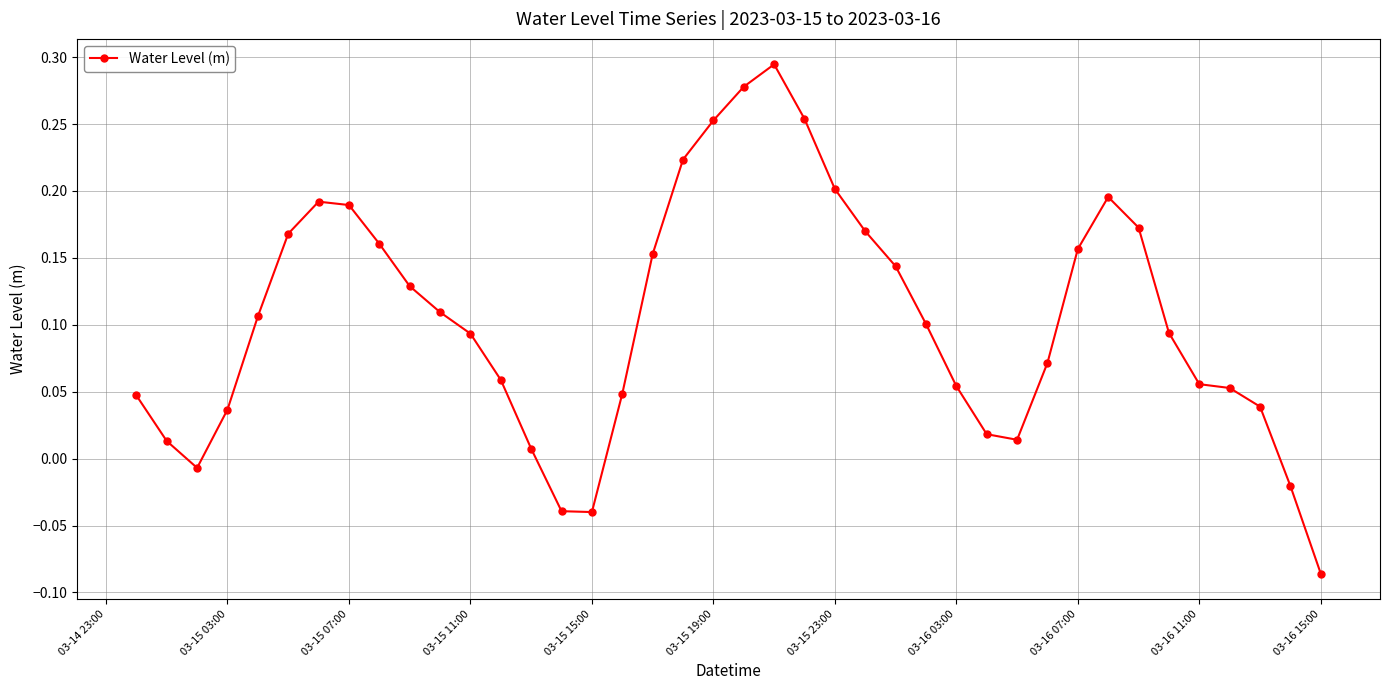

What is the difference between the maximum and minimum values?

0.4